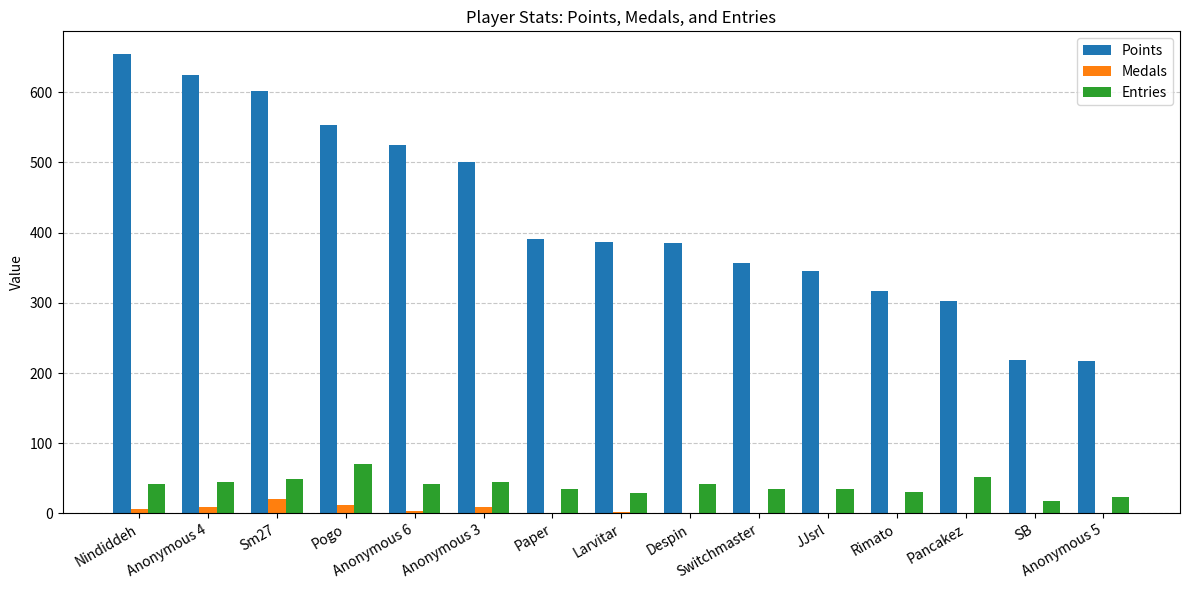

What is the greatest value displayed?

654